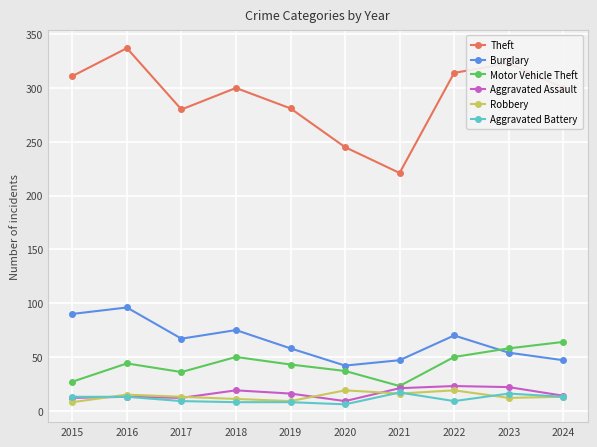

What is the maximum value for Robbery?

19